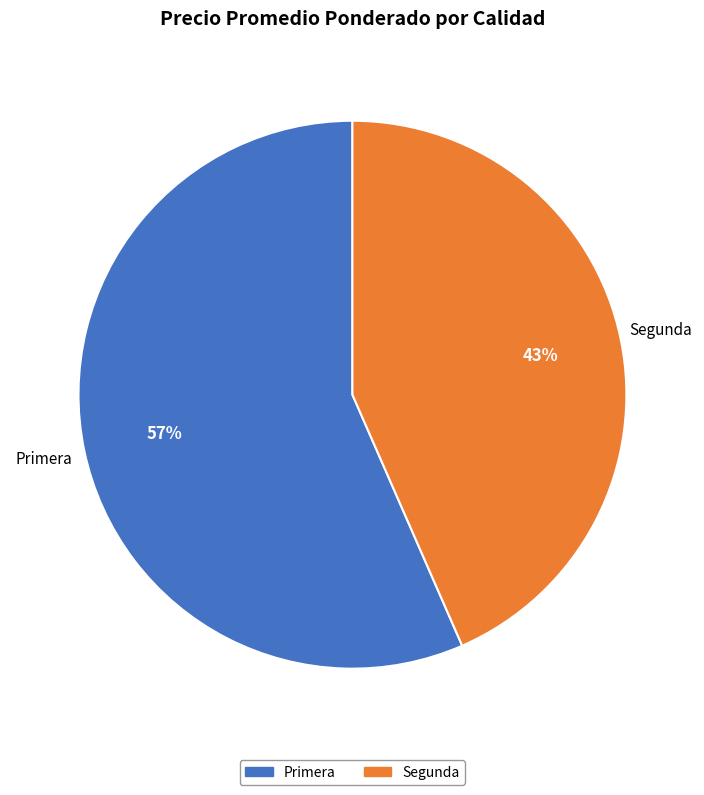

What is the smallest slice in the pie chart?

Segunda